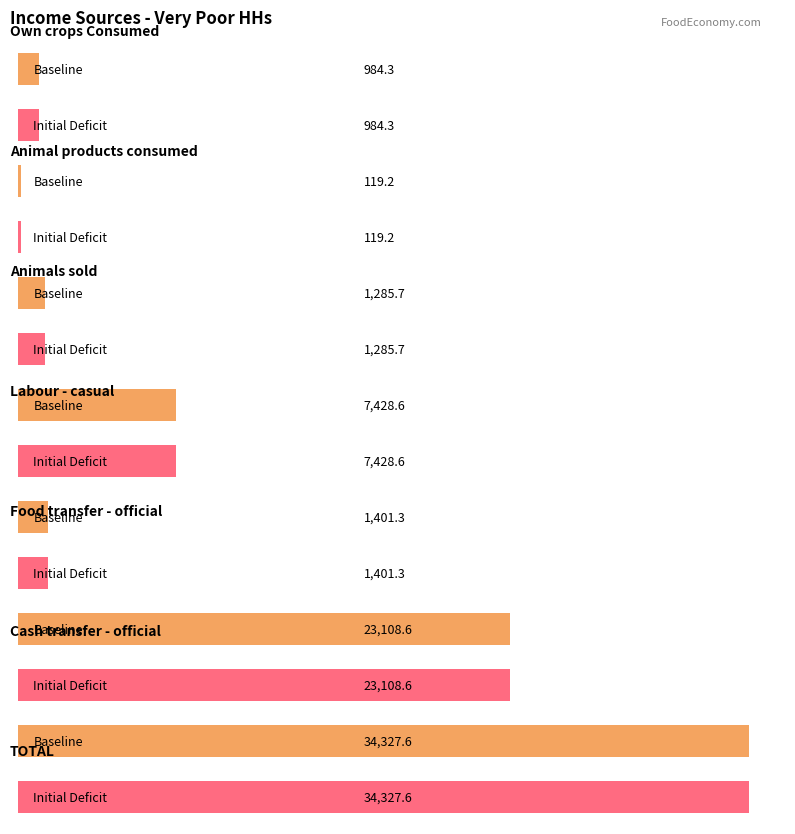

Which has a higher value, Own crops Consumed or Animal products consumed?

Own crops Consumed